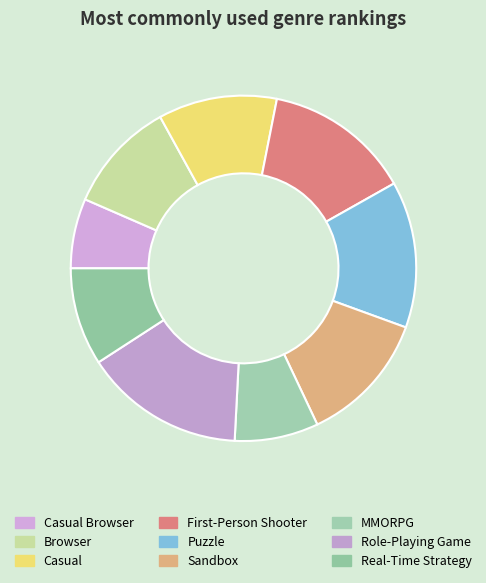

Does any single category account for the majority?

No